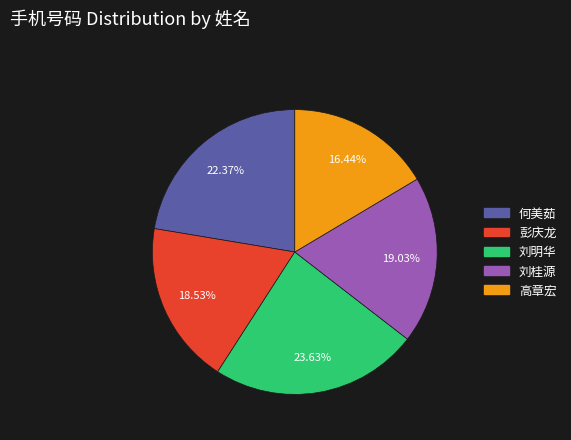

Is it true that 何美茹 is 9% of the pie?

False